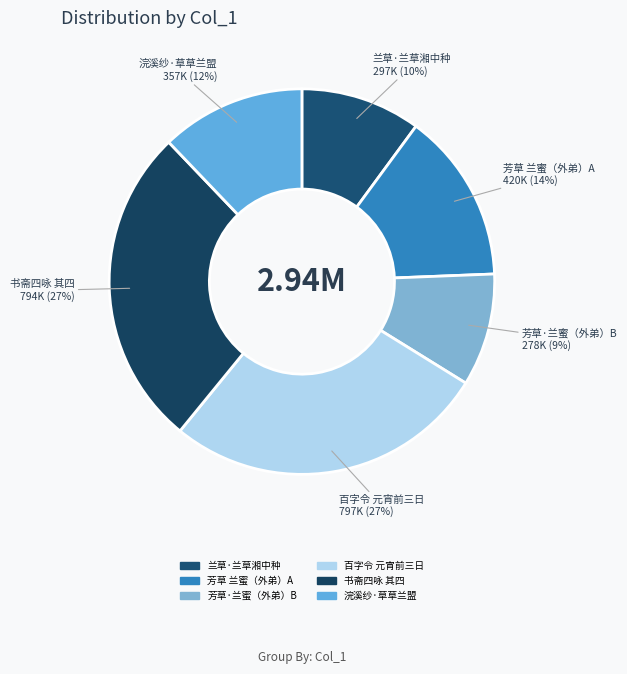

How many slices are in this pie chart?

6